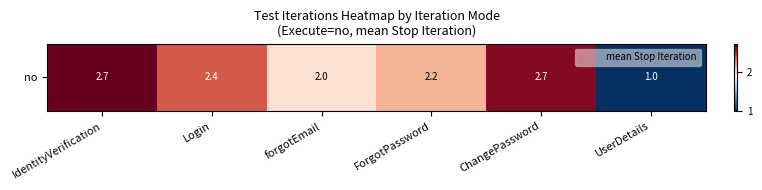

What is the difference between the second highest and minimum values?

1.7